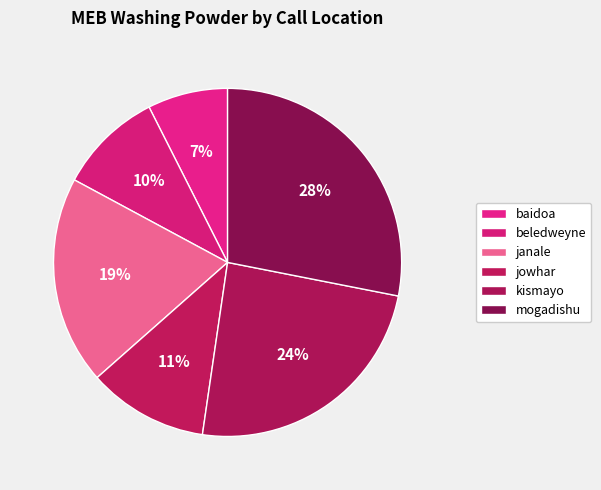

How many slices are in this pie chart?

6